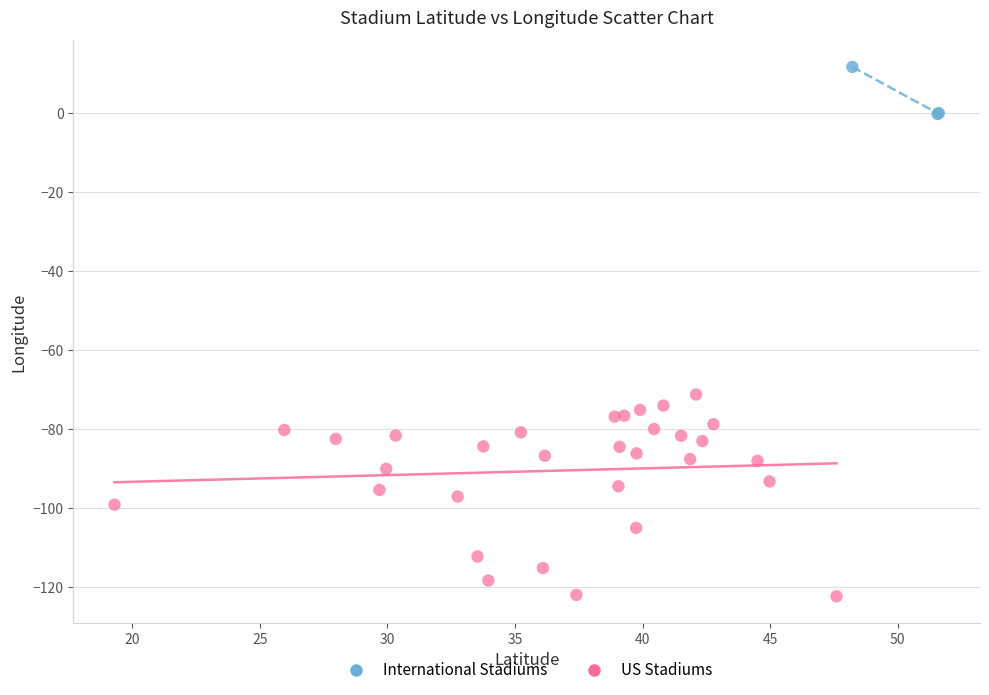

Which series contains the lowest Y value?

US Stadiums